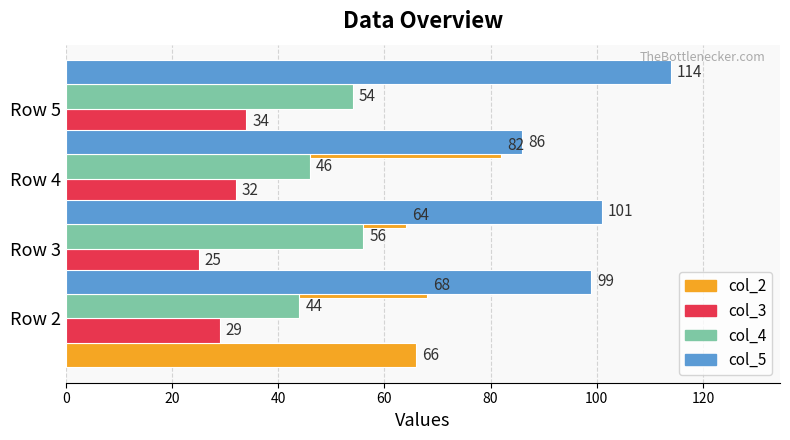

What is the value of the col_5 bar at the 3rd from the left?

86